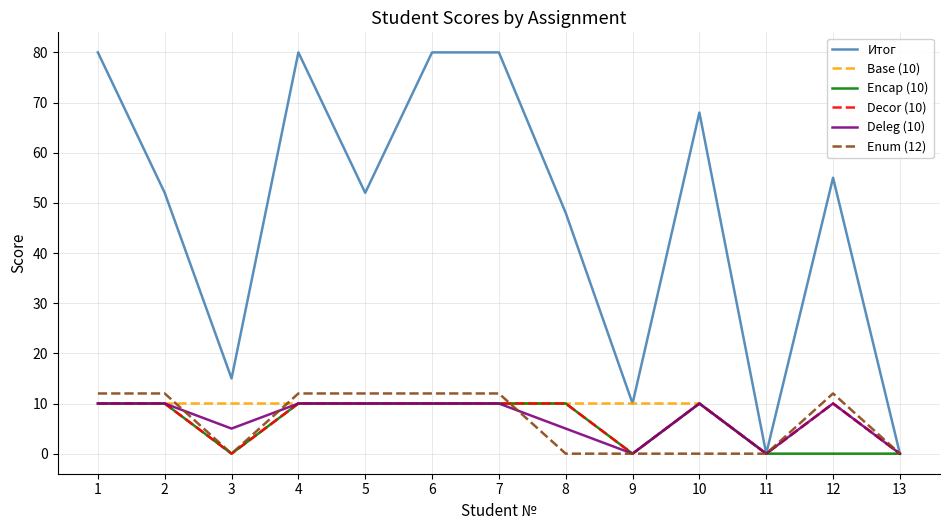

Is it true that Encap (10) equals -4 at 9?

False